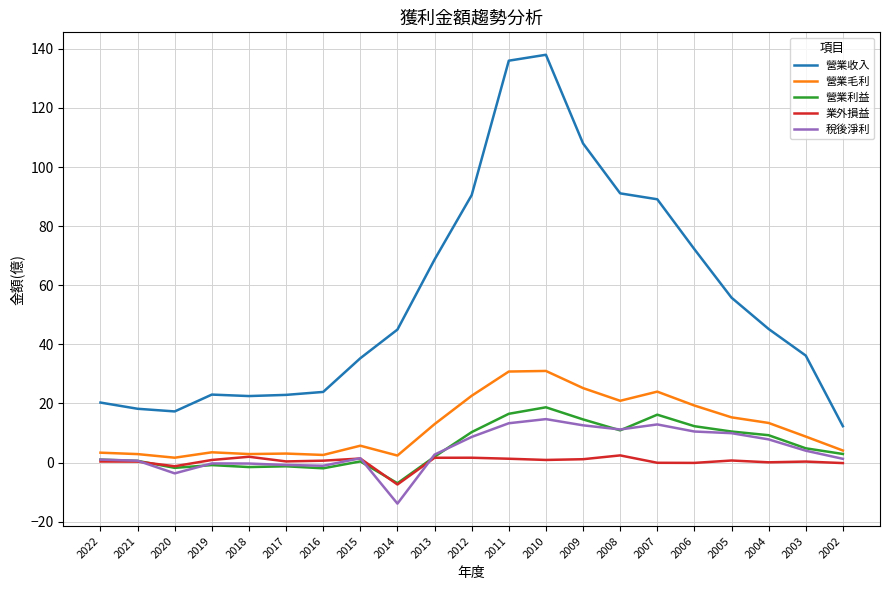

Which series has the largest total across all categories?

營業收入